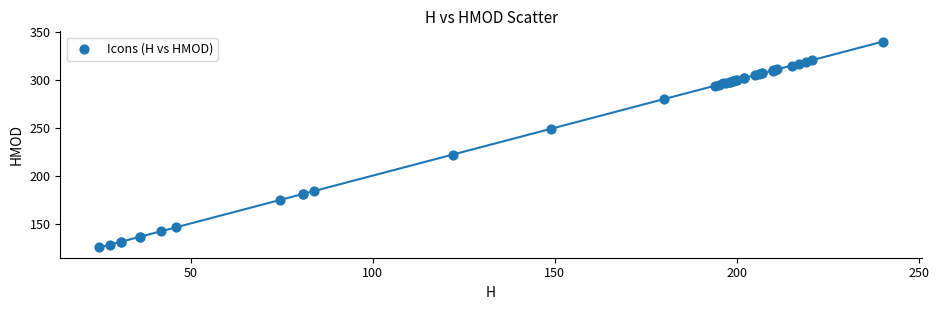

What Y value in the scatter plot is closest to 232?

222.0